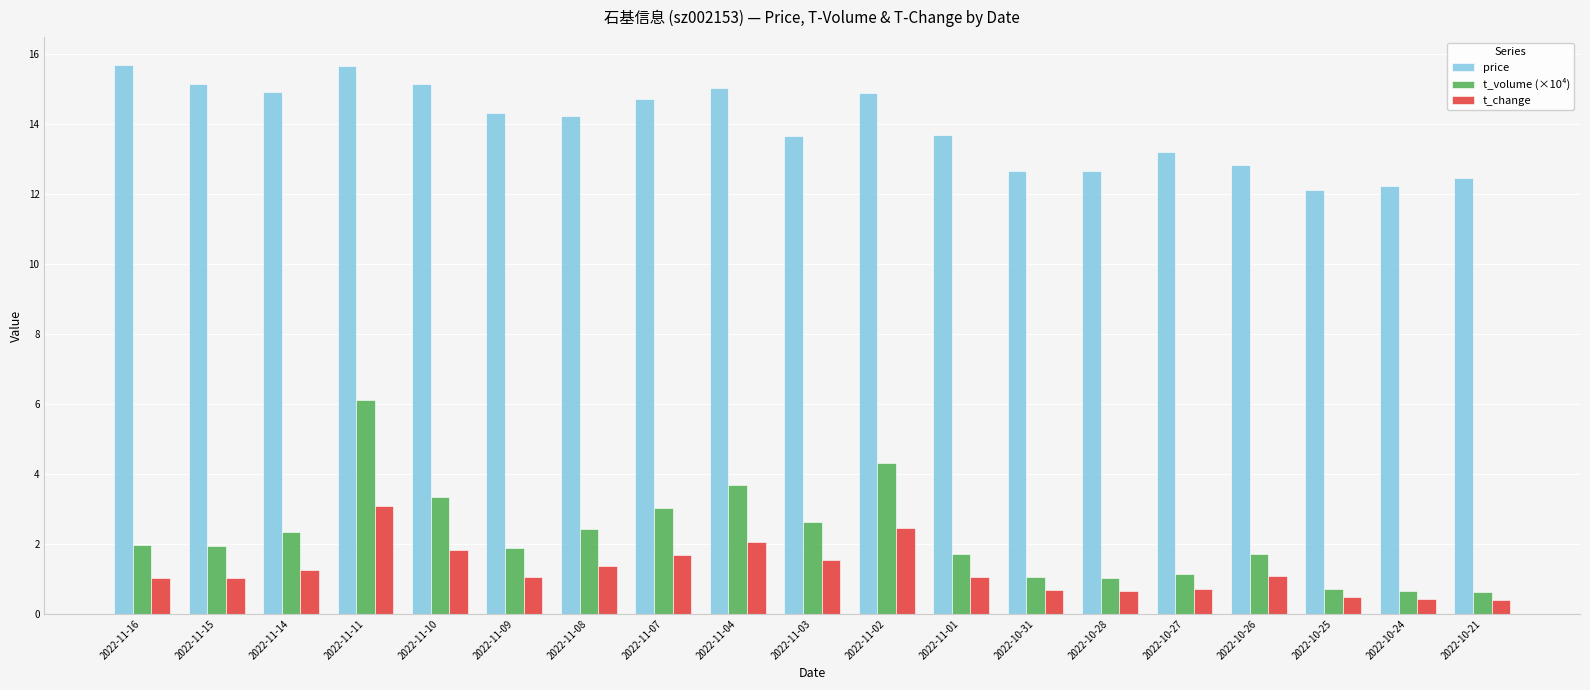

Is the value of t_change at 2022-10-27 greater than the value of price at 2022-10-28?

No